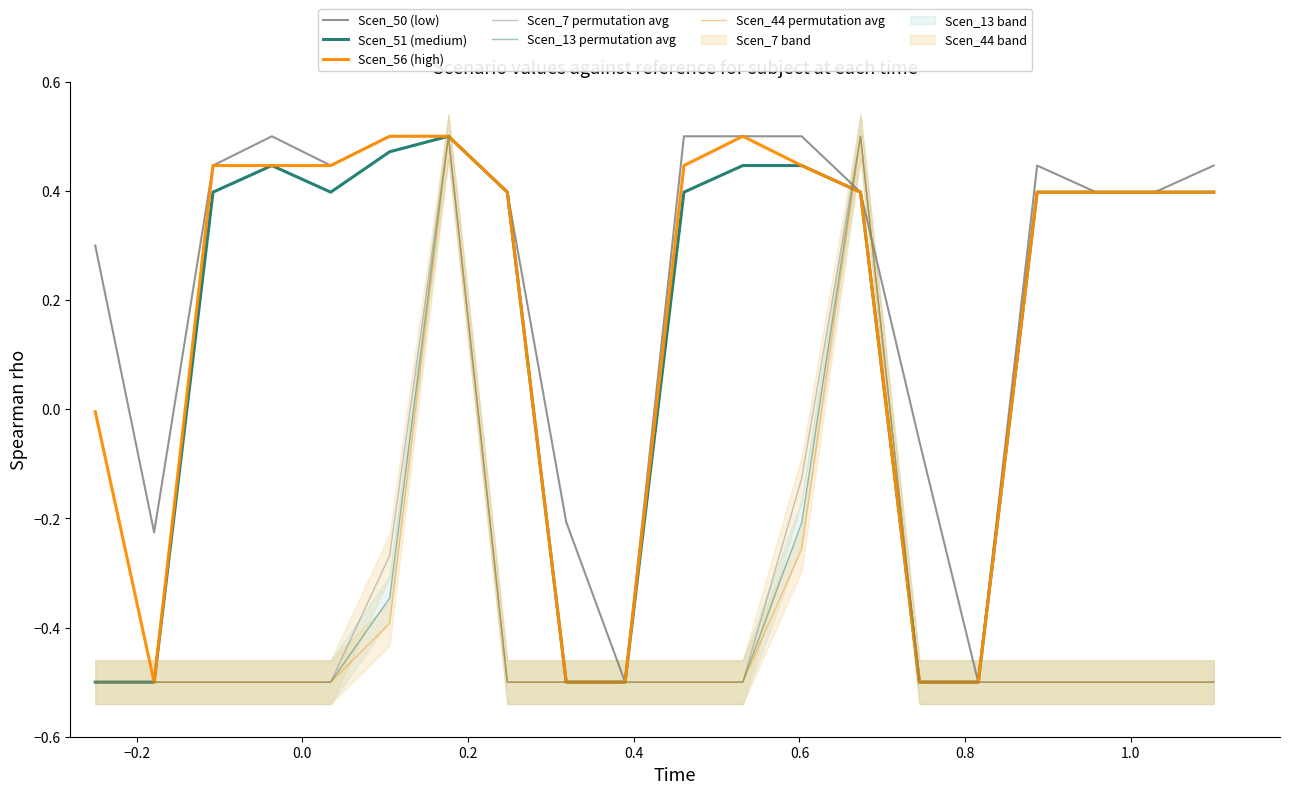

What position from the left is −0.2?

2